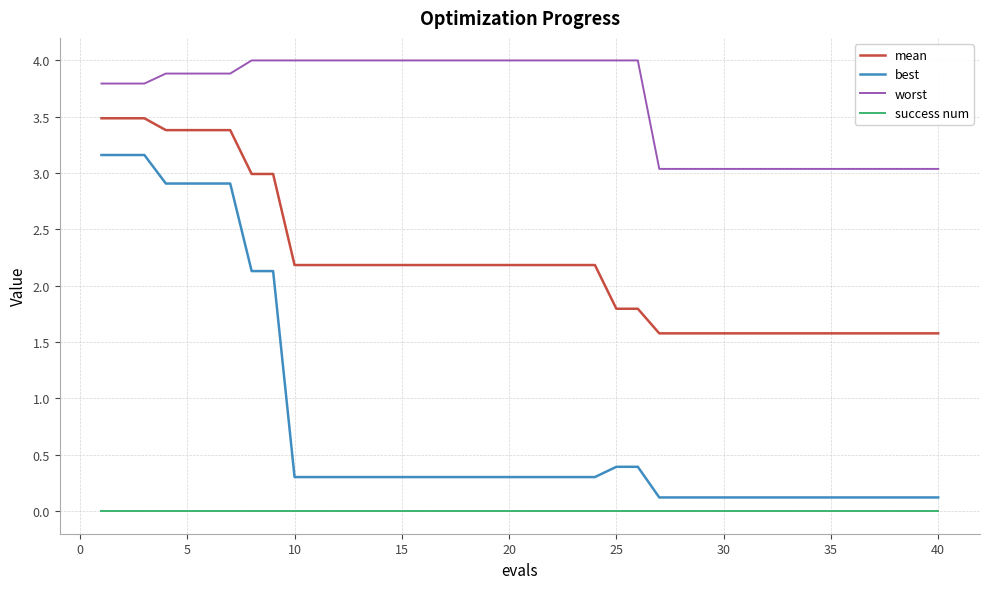

Which series has the widest spread of values?

best